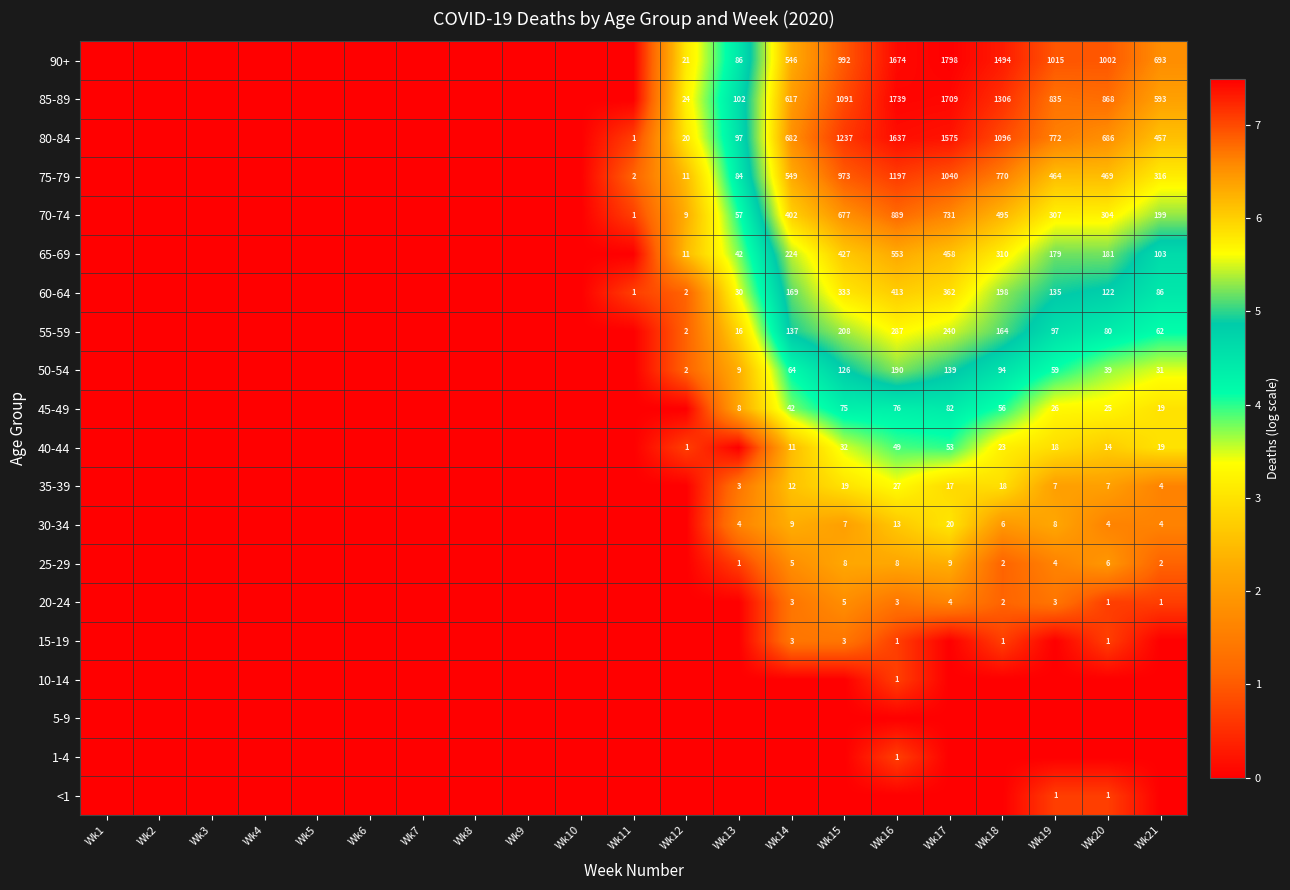

True or false: 35-39 has a value of 18 at Wk18.

True